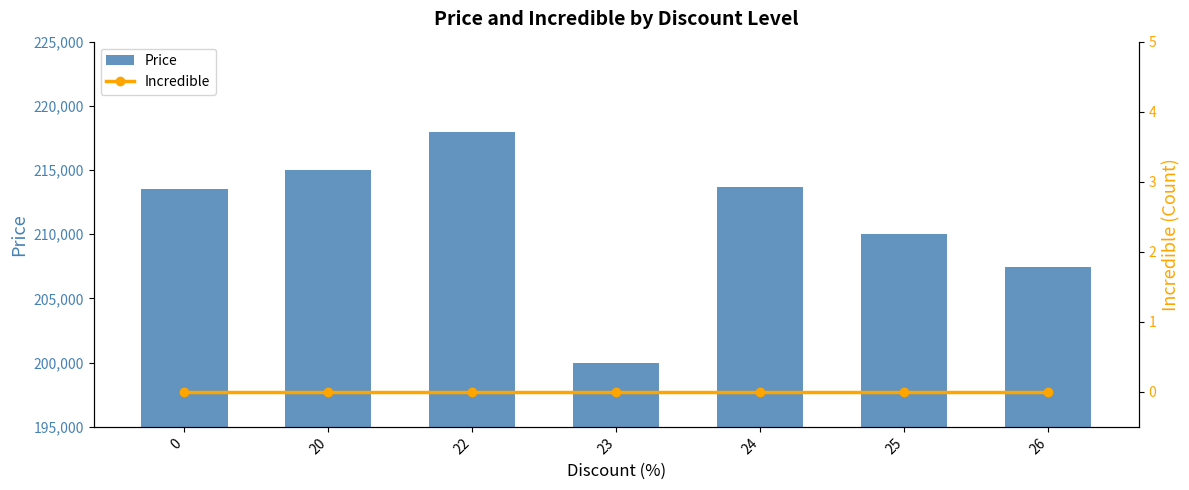

Is it true that Price equals 207428.6 at 26?

True